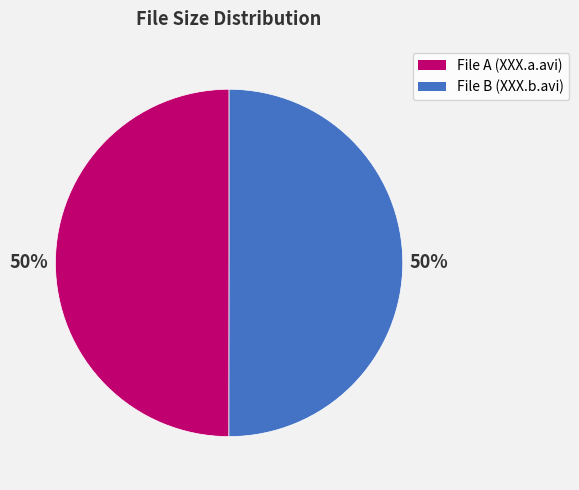

To the nearest percent, what is the average slice percentage?

50%